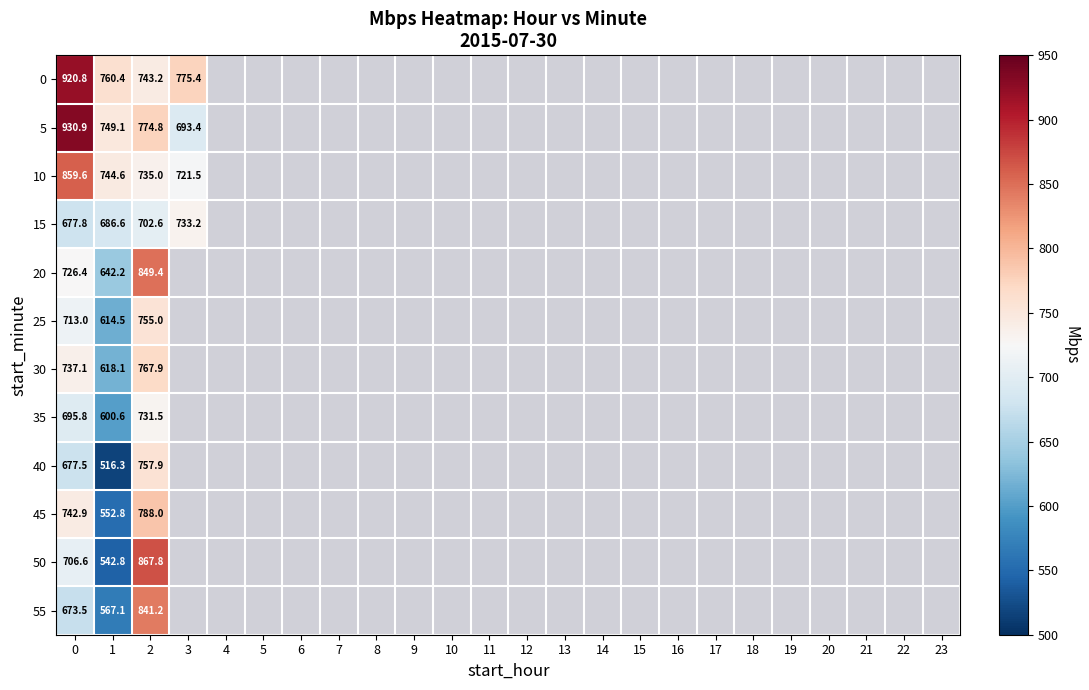

The value of 25 at 2 is 1167.6. True or false?

False